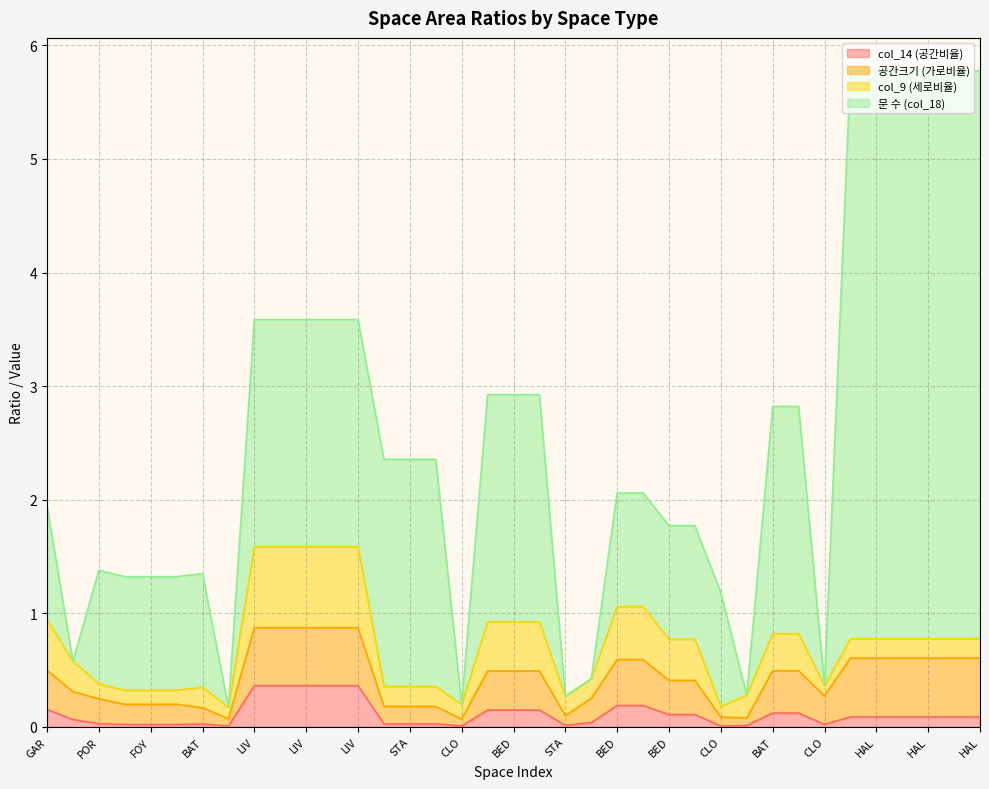

At which label does col_14 (공간비율) reach its peak?

LIV